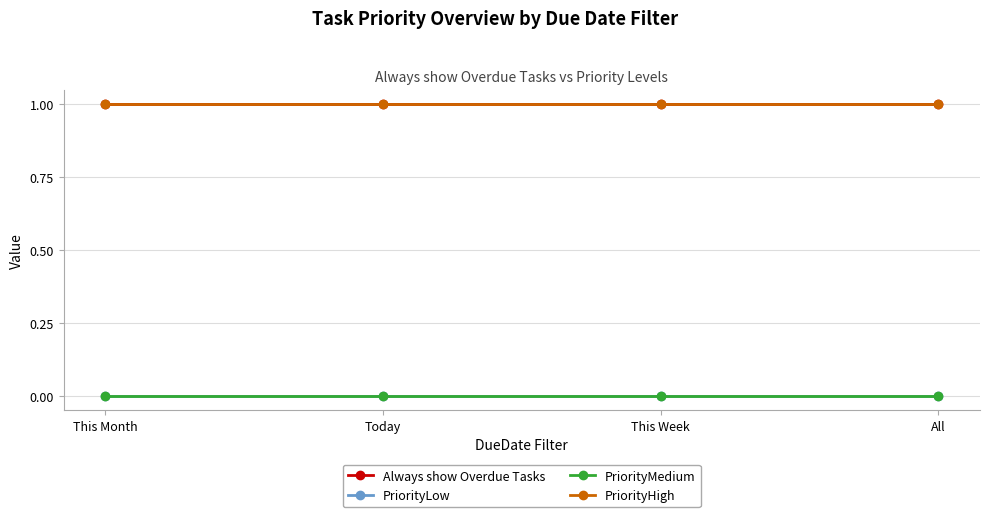

Does the chart have visible grid lines?

Yes